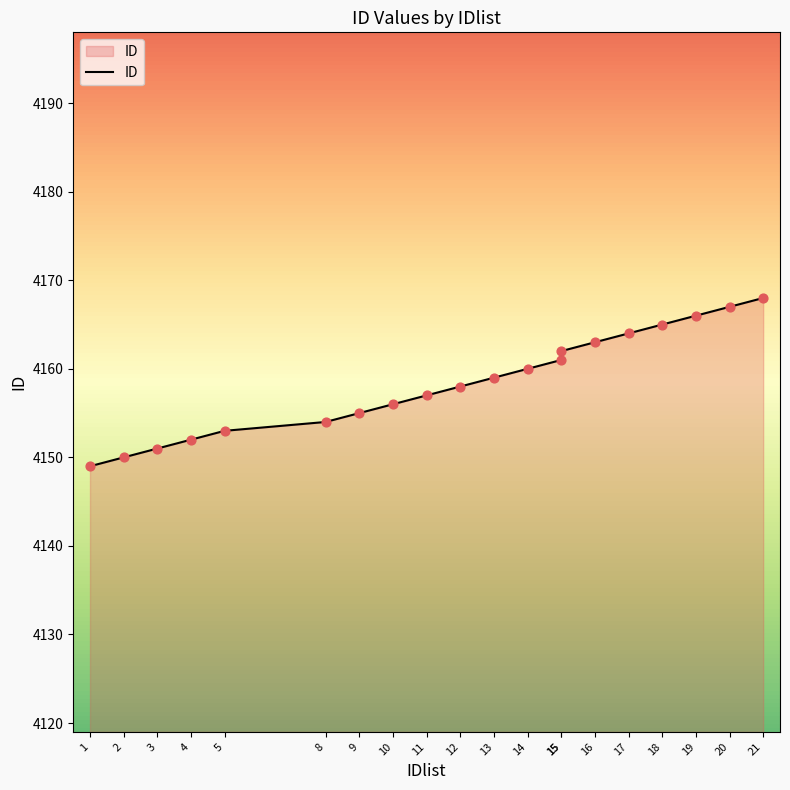

What is the ratio of the value at 11 to the value at 12?

1.0